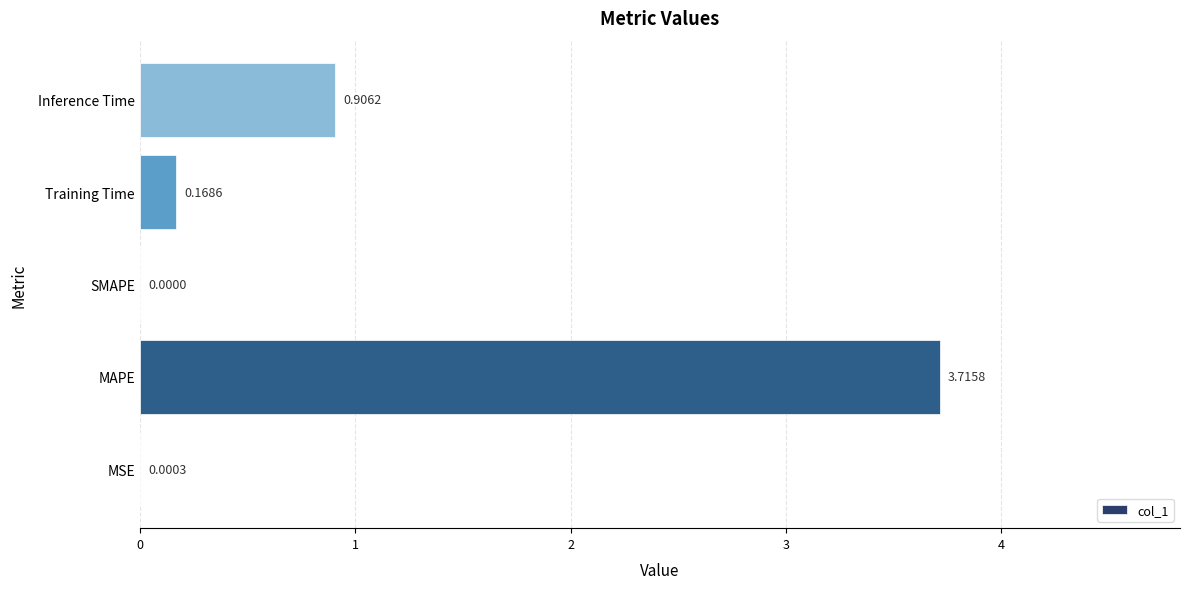

Are the bars horizontal?

Yes